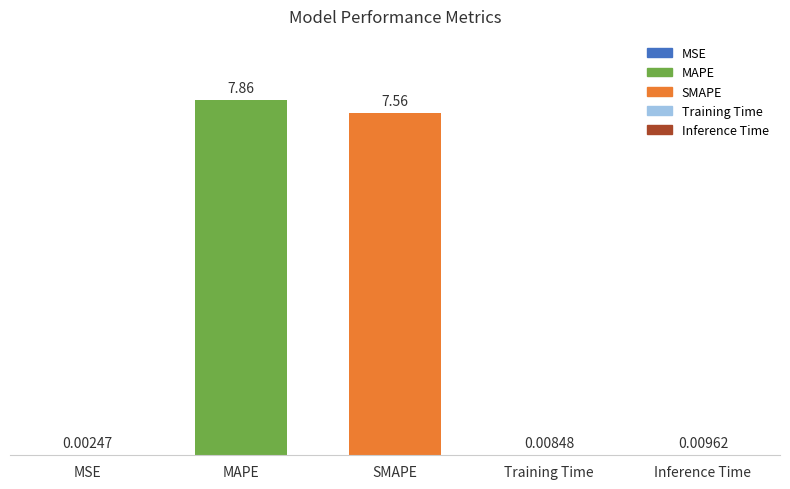

Is it true that the value at SMAPE is 10.3?

False